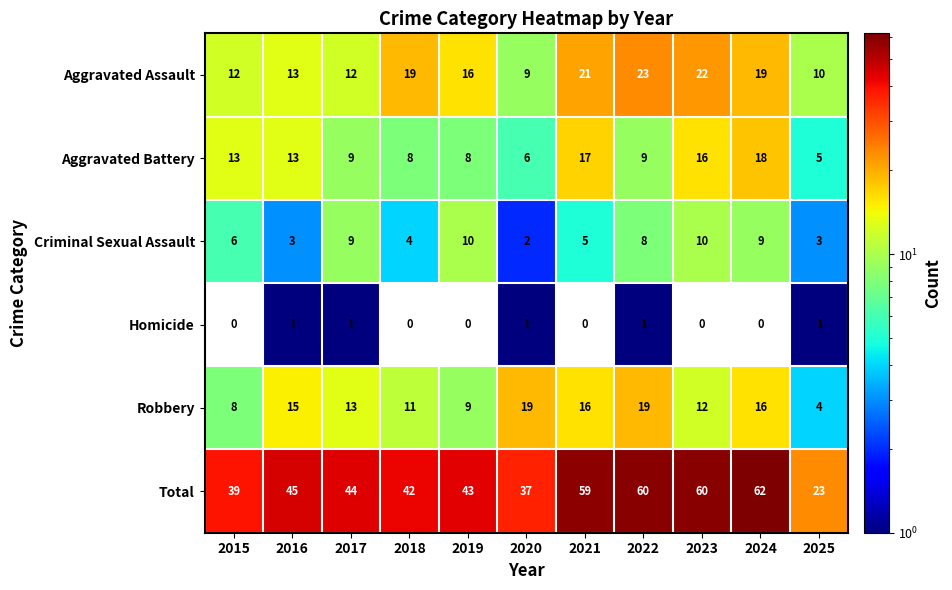

Is it true that Criminal Sexual Assault equals 8 at 2015?

False